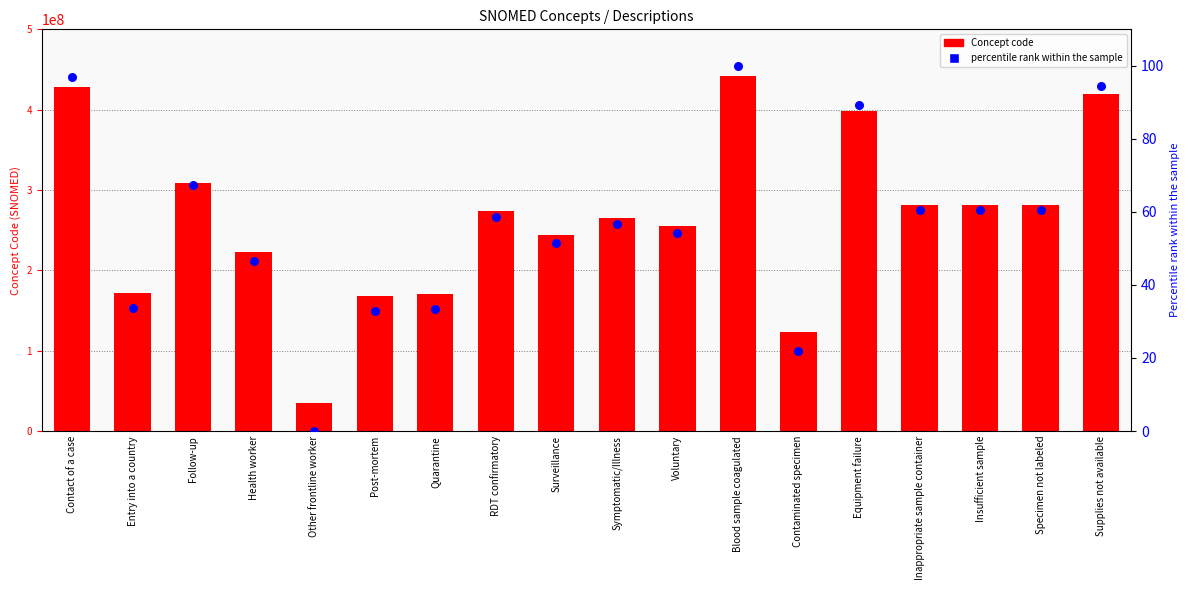

Which series contains the highest Y value?

Concept code